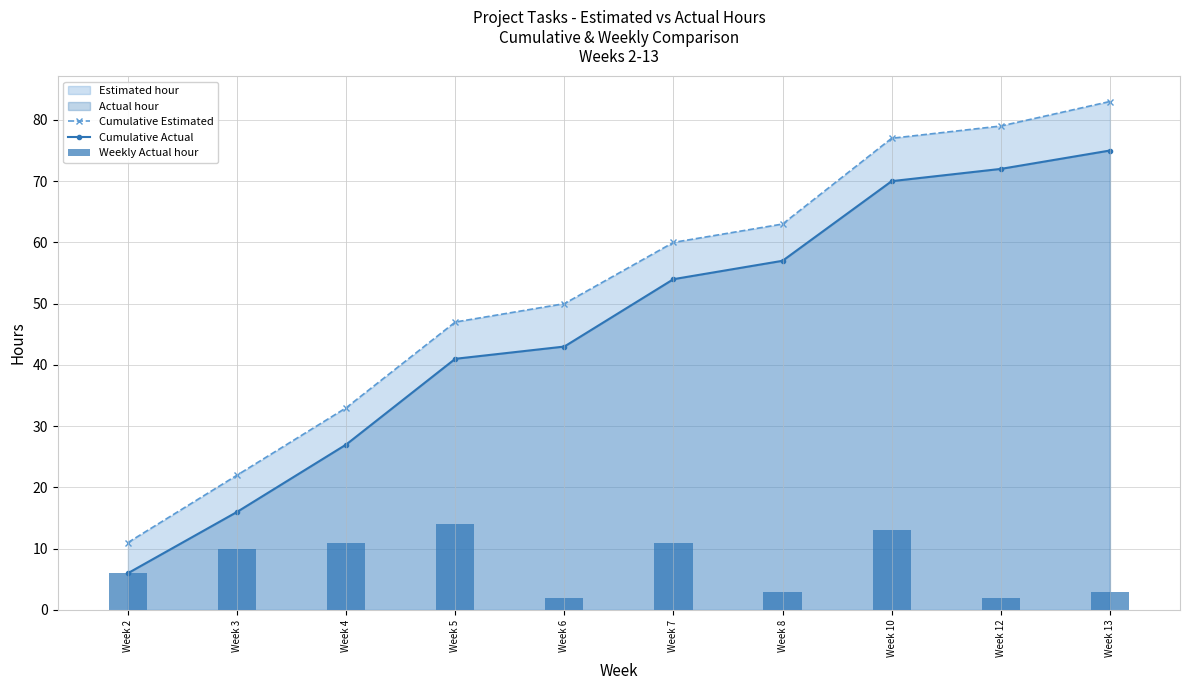

Reading right to left, what are all the values shown in this chart?

Cumulative Estimated: 83	79	77	63	60	50	47	33	22	11
Cumulative Actual: 75	72	70	57	54	43	41	27	16	6
Weekly Actual hour: 3	2	13	3	11	2	14	11	10	6